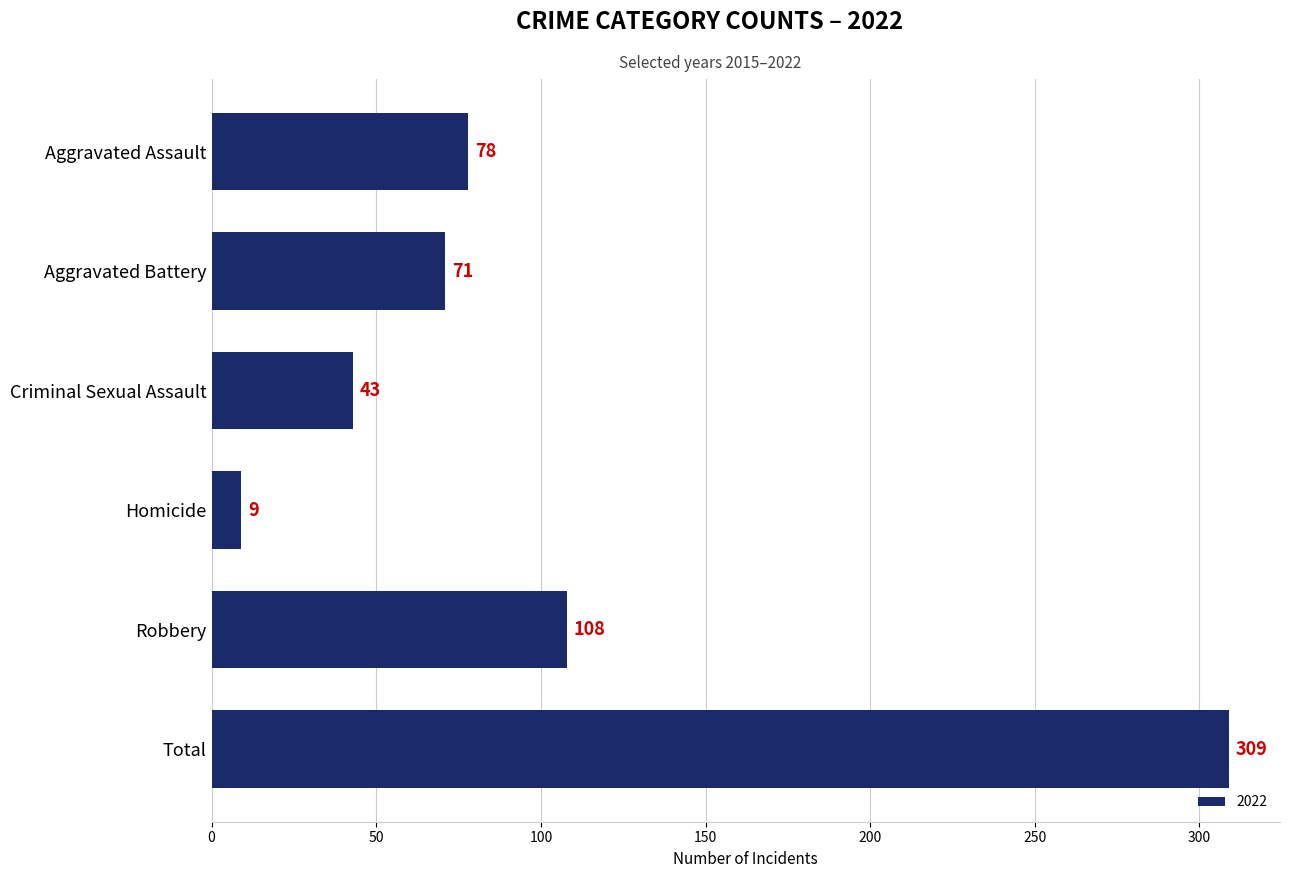

Reading bottom to top, transcribe all the data shown in this chart.

309	108	9	43	71	78